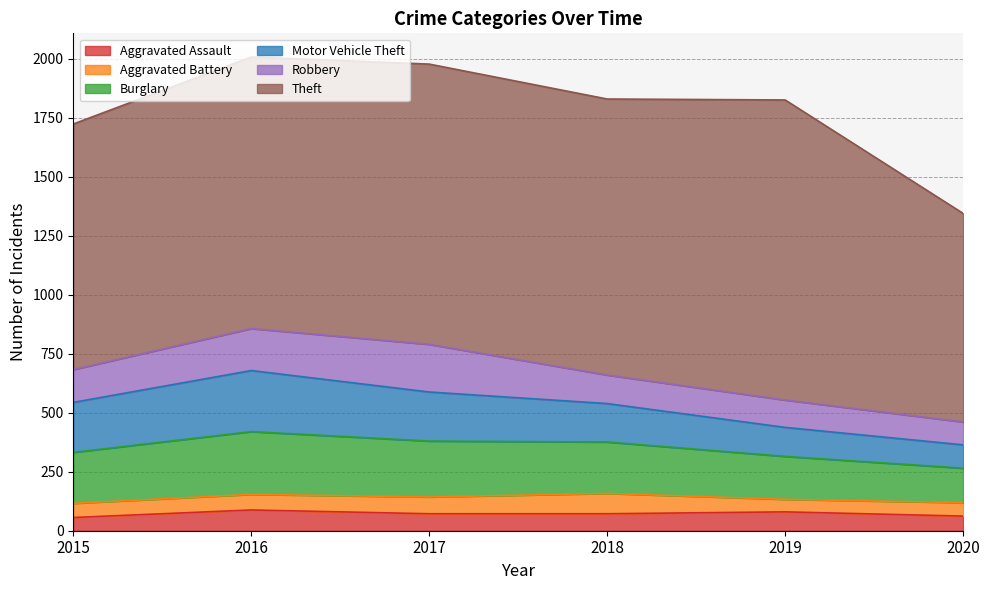

What is the spread (max minus min) of values at 2020?

827